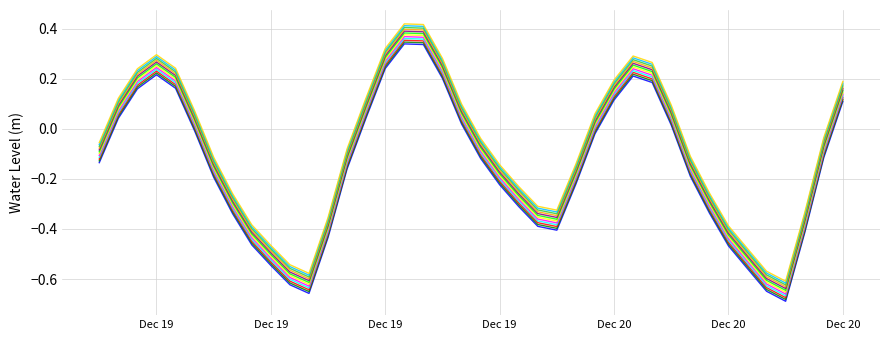

Reading right to left, what are all the values shown in this chart?

0.1	-0.1	-0.4	-0.7	-0.6	-0.6	-0.5	-0.3	-0.2	0.0	0.2	0.2	0.1	-0.0	-0.2	-0.4	-0.4	-0.3	-0.2	-0.1	0.0	0.2	0.3	0.3	0.2	0.0	-0.2	-0.4	-0.7	-0.6	-0.5	-0.5	-0.3	-0.2	-0.0	0.2	0.2	0.2	0.0	-0.1